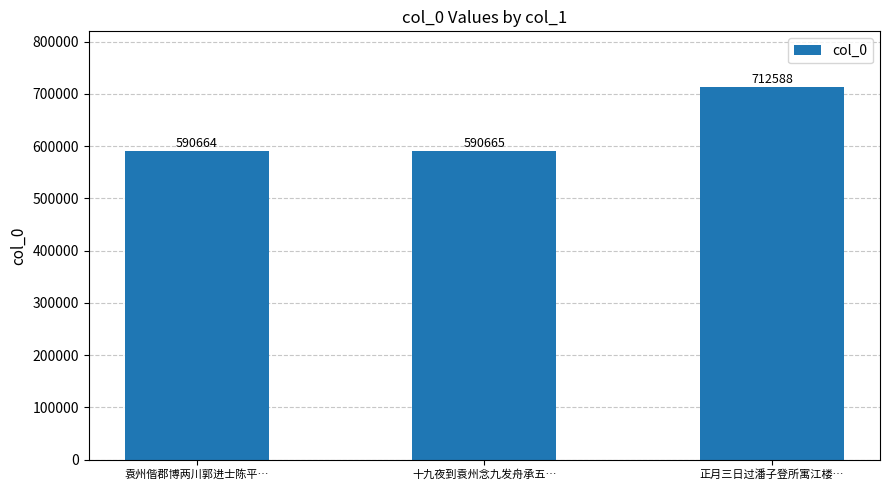

What is the label of the 3rd bar from the right?

袁州偕郡博两川郭进士陈平…